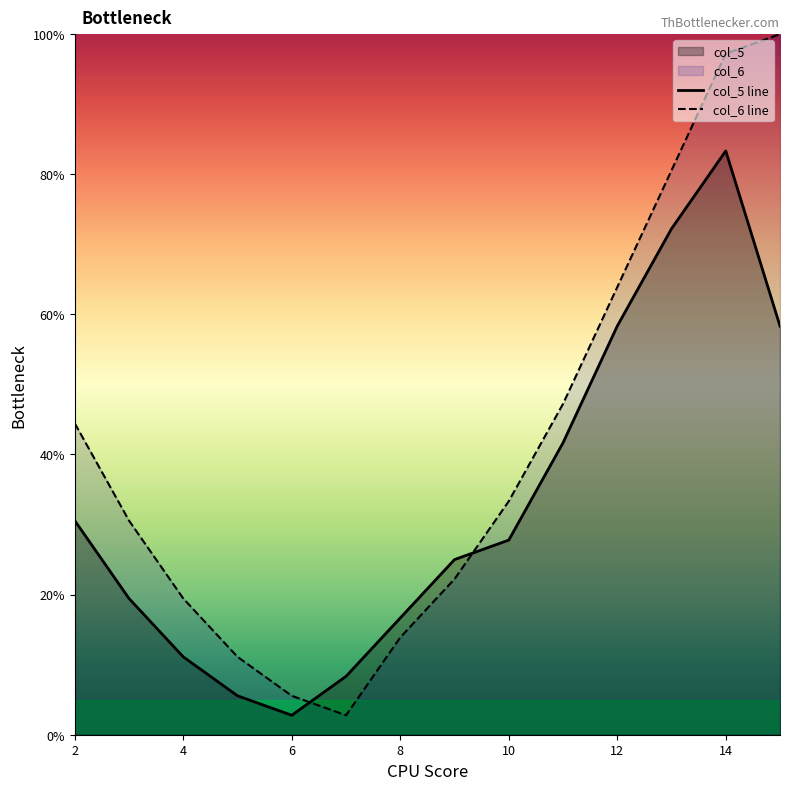

What is the sum of the col_6 values at 11 and 2?

91.7